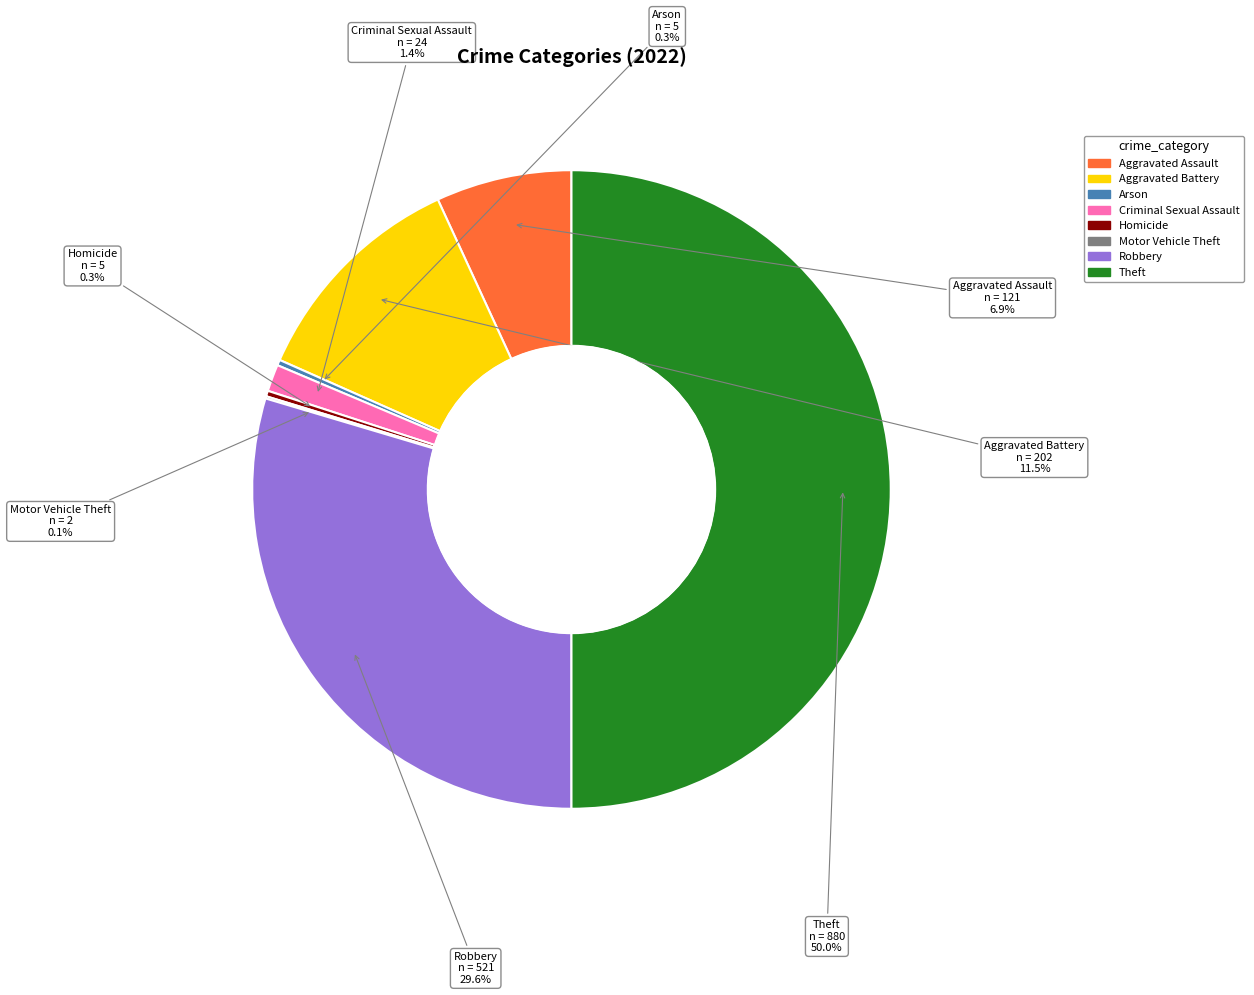

What portion of the pie excludes Robbery?

70.4%